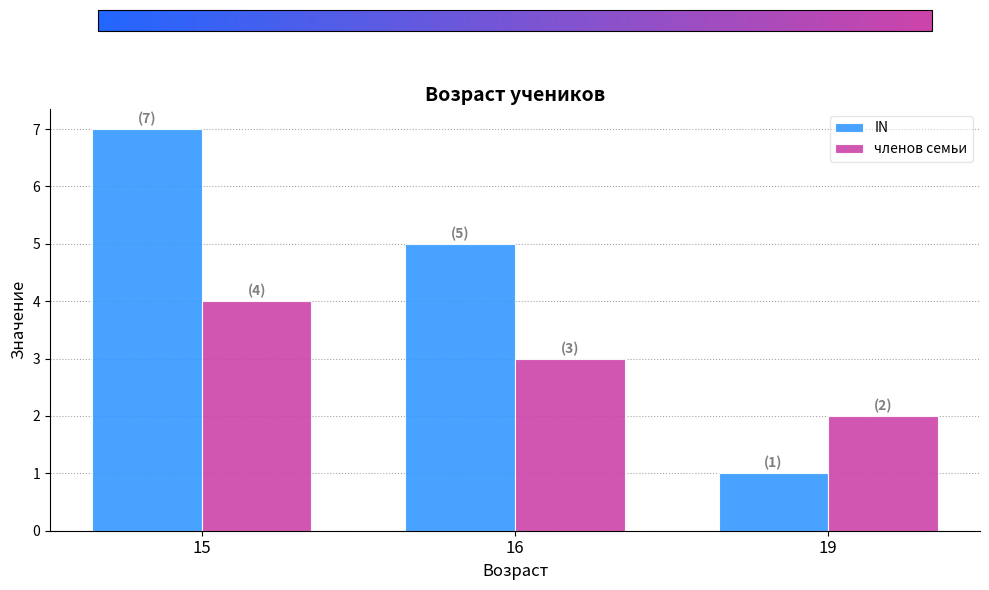

True or false: IN has a value of 7 at 15.

True